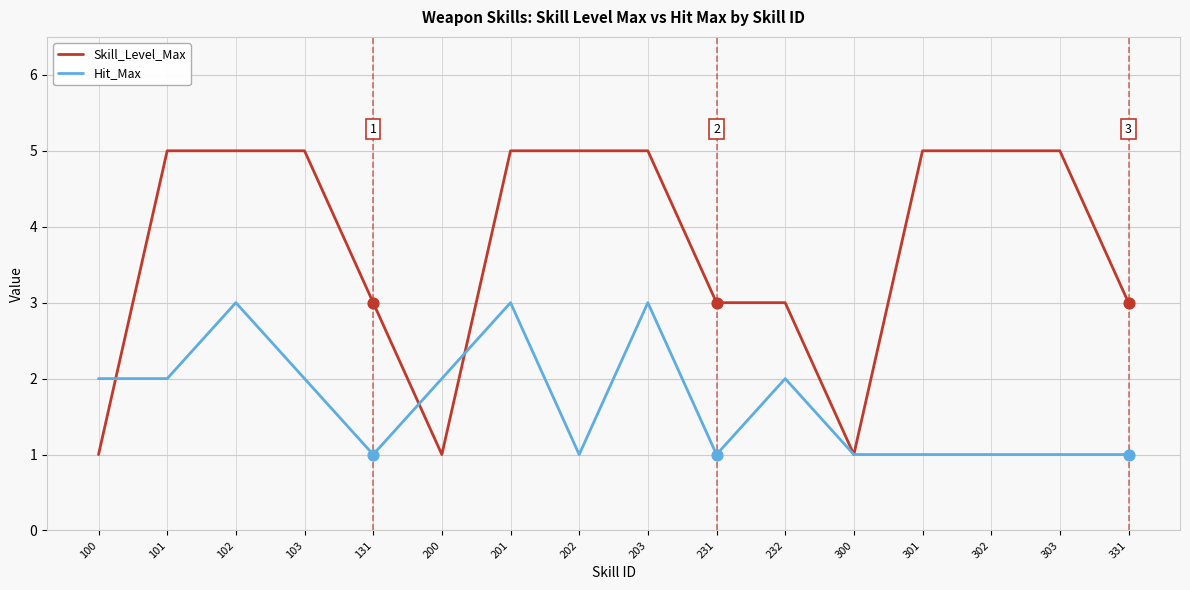

What are all the series names shown in the legend?

Skill_Level_Max, Hit_Max